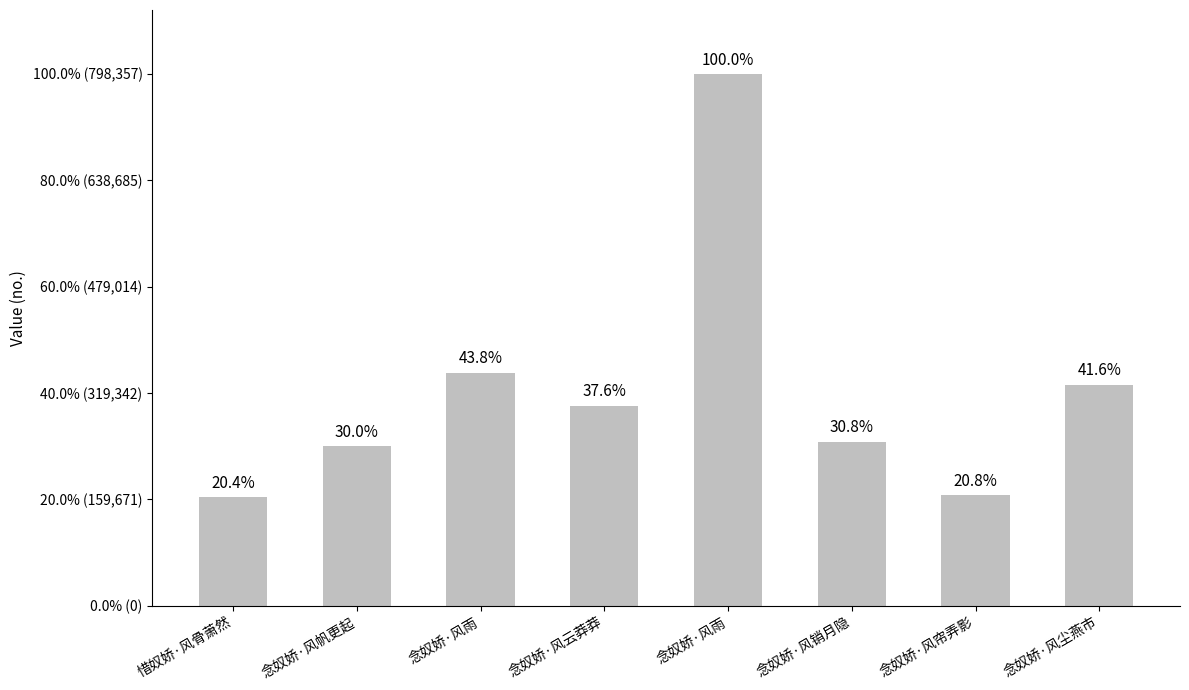

What is the difference between the values at 念奴娇·风尘燕市 and 念奴娇·风帆更起?

92405